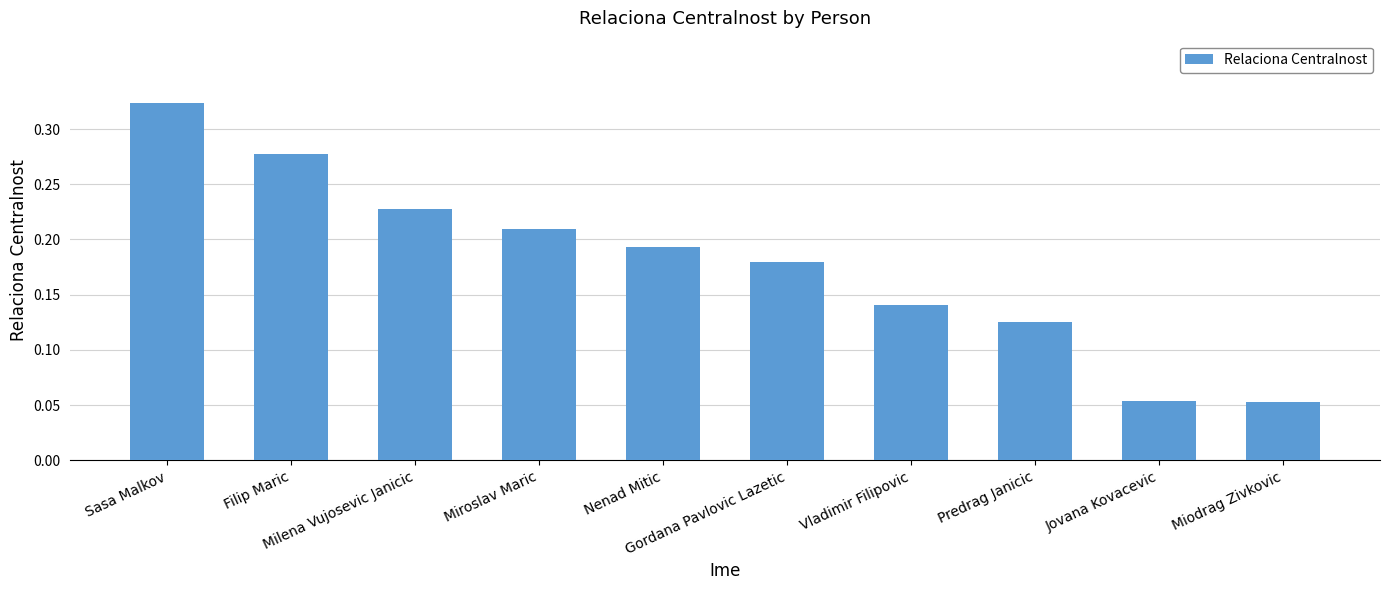

How many values are between 0 and 1?

10